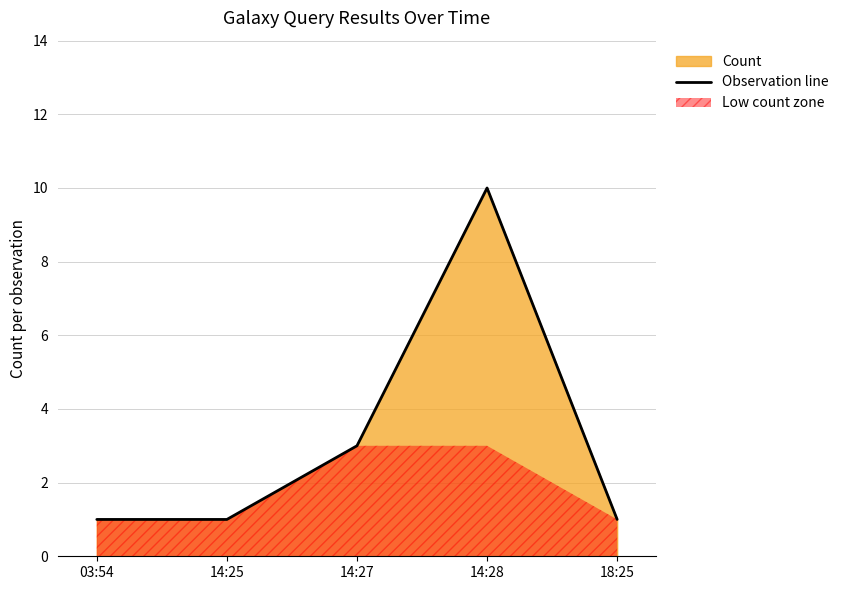

How many values are between 1 and 3?

4